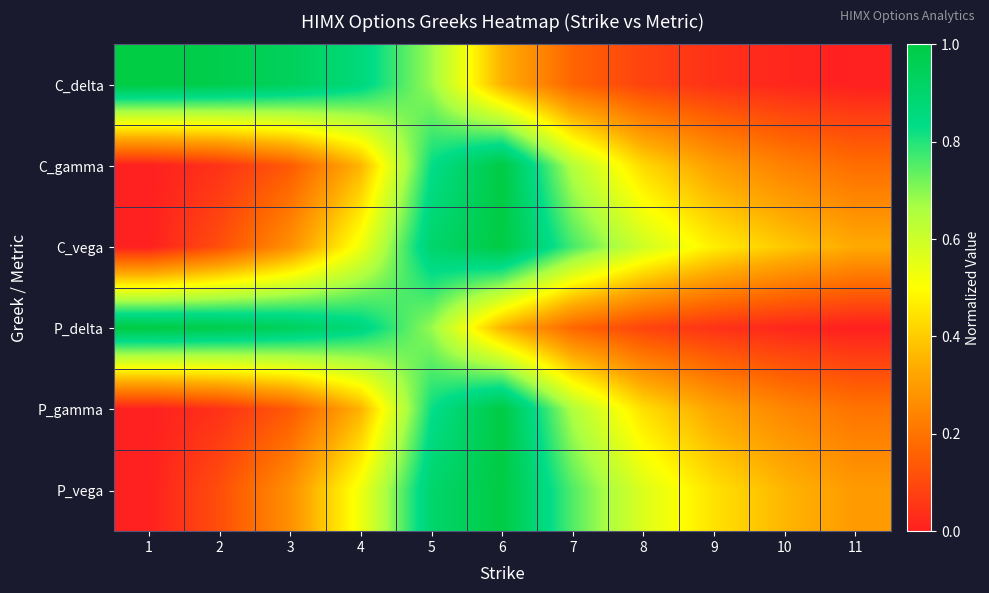

Count the number of data series in this chart.

6